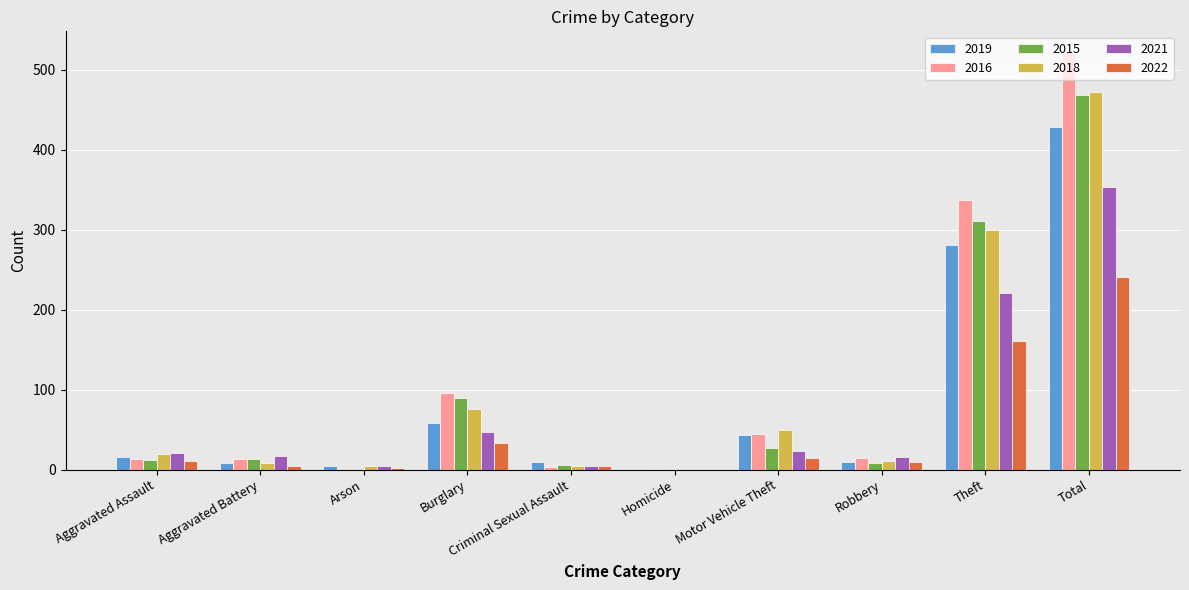

The value of 2018 at Total is 472. True or false?

True